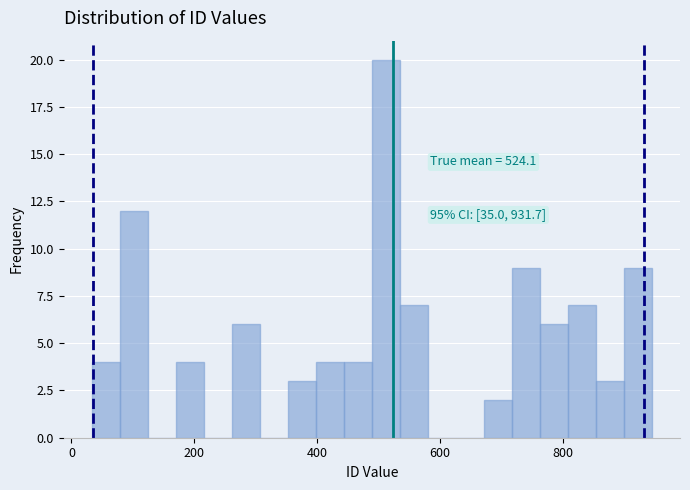

Around what value on the x-axis is the tallest bar? Give the approximate position of its centre, as read against the axis.

520